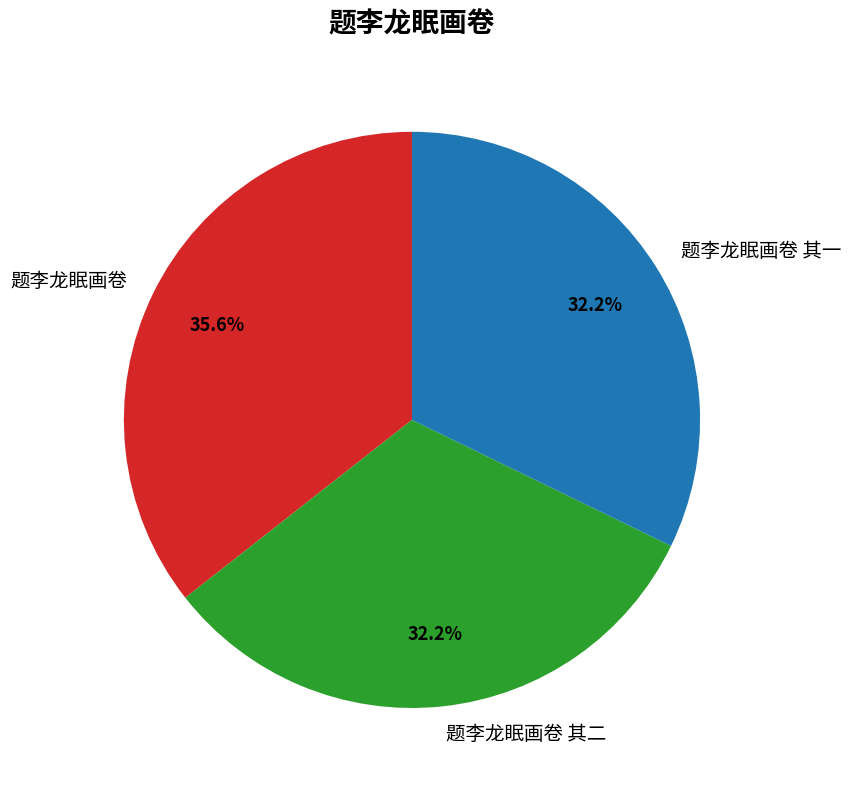

Which slice is the largest?

题李龙眠画卷